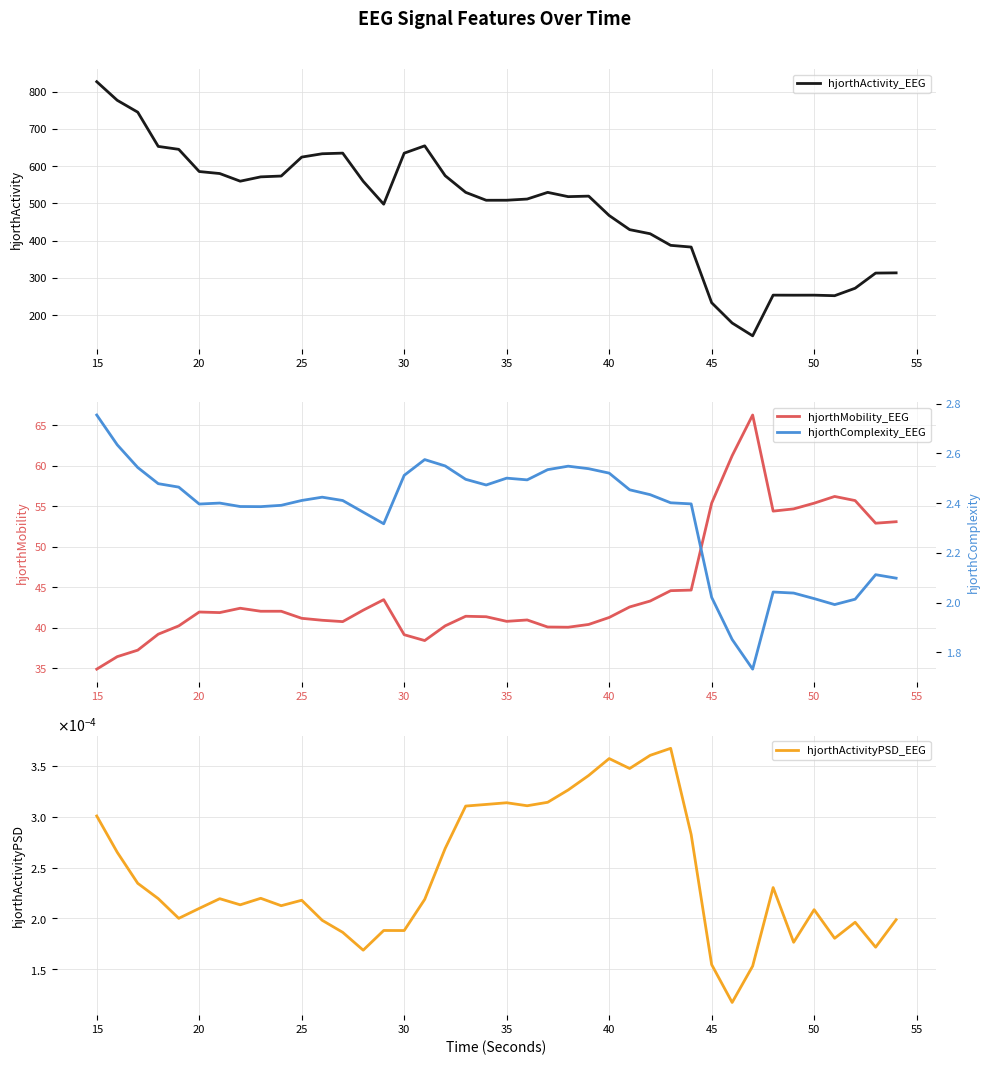

Reading left to right, list all the values displayed in this chart.

hjorthActivity_EEG: 826.5	776.6	744.7	652.8	645.0	585.4	580.0	559.5	571.1	573.3	624.2	633.1	634.8	559.2	497.8	634.7	654.4	574.2	529.5	508.3	508.4	511.6	529.5	518.0	519.4	467.4	429.5	418.5	387.4	382.7	233.4	178.9	144.5	253.7	253.6	253.7	252.2	272.2	312.9	313.5
hjorthMobility_EEG: 34.9	36.5	37.3	39.2	40.3	42.0	41.9	42.4	42.1	42.1	41.2	41.0	40.8	42.2	43.5	39.2	38.4	40.3	41.4	41.4	40.8	41.0	40.1	40.1	40.4	41.3	42.6	43.3	44.6	44.7	55.4	61.3	66.3	54.4	54.7	55.4	56.2	55.7	52.9	53.1
hjorthActivityPSD_EEG: 0.0	0.0	0.0	0.0	0.0	0.0	0.0	0.0	0.0	0.0	0.0	0.0	0.0	0.0	0.0	0.0	0.0	0.0	0.0	0.0	0.0	0.0	0.0	0.0	0.0	0.0	0.0	0.0	0.0	0.0	0.0	0.0	0.0	0.0	0.0	0.0	0.0	0.0	0.0	0.0
hjorthComplexity_EEG: 2.8	2.6	2.5	2.5	2.5	2.4	2.4	2.4	2.4	2.4	2.4	2.4	2.4	2.4	2.3	2.5	2.6	2.5	2.5	2.5	2.5	2.5	2.5	2.5	2.5	2.5	2.5	2.4	2.4	2.4	2.0	1.9	1.7	2.0	2.0	2.0	2.0	2.0	2.1	2.1